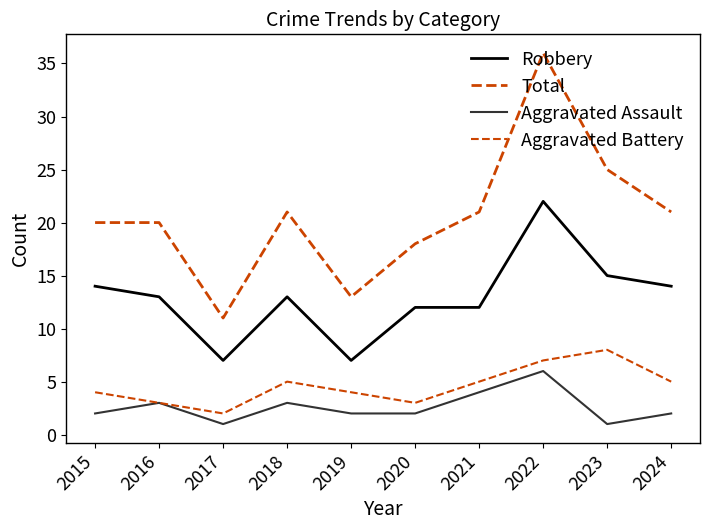

List the series in order of their peak value, highest first.

Total, Robbery, Aggravated Battery, Aggravated Assault